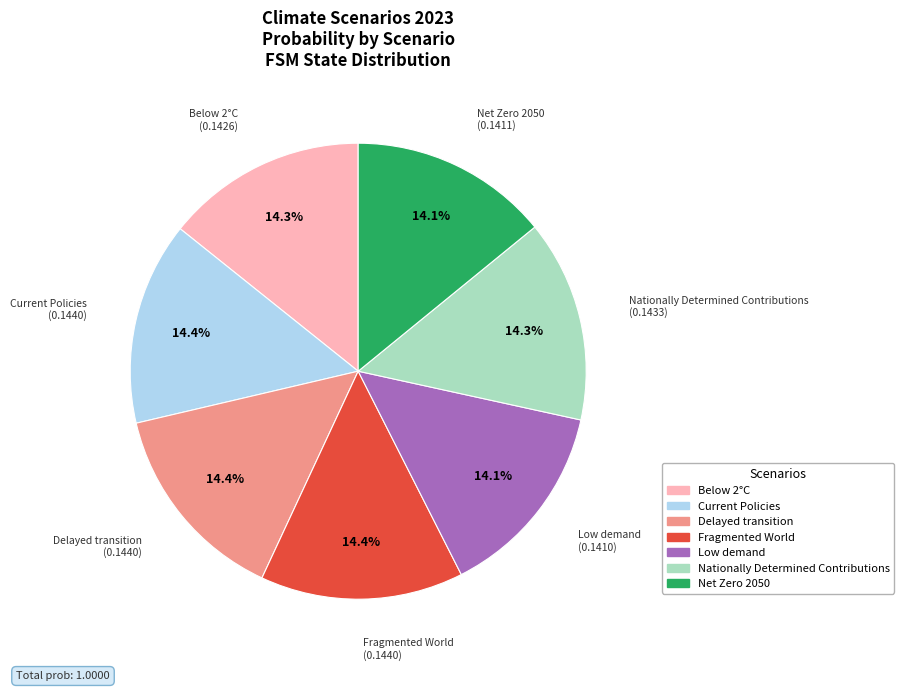

The Low demand slice represents 14% of the pie. True or false?

True